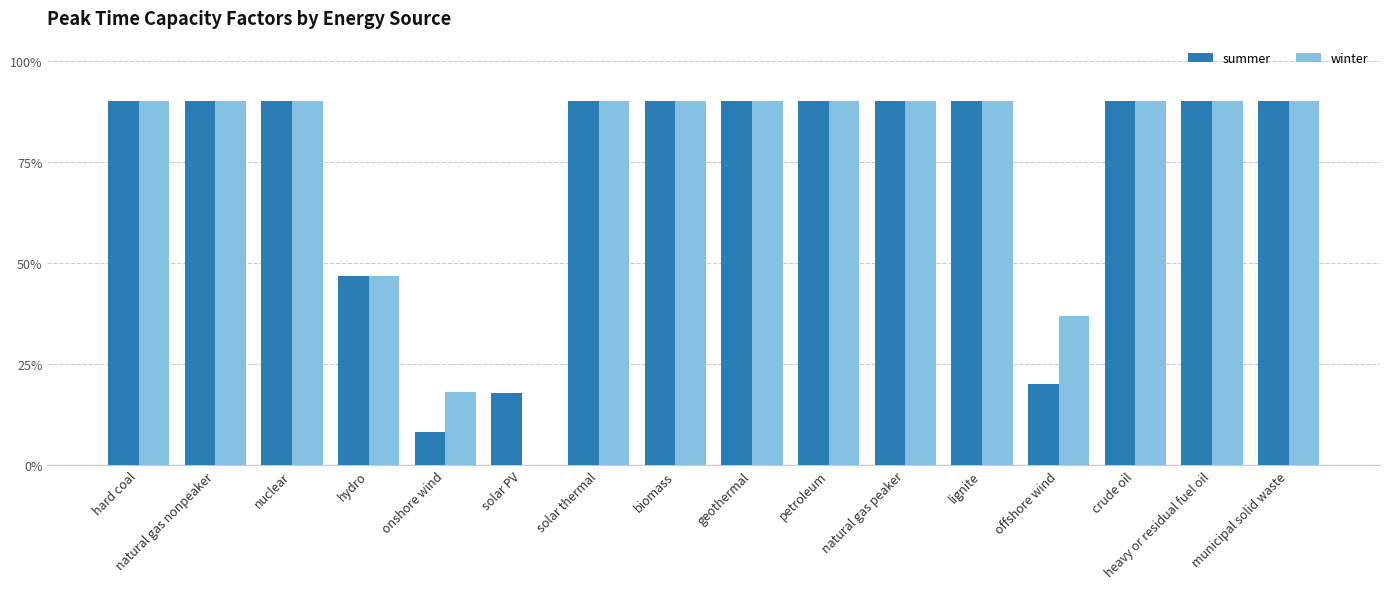

The value of winter at crude oil is 0.9. True or false?

True